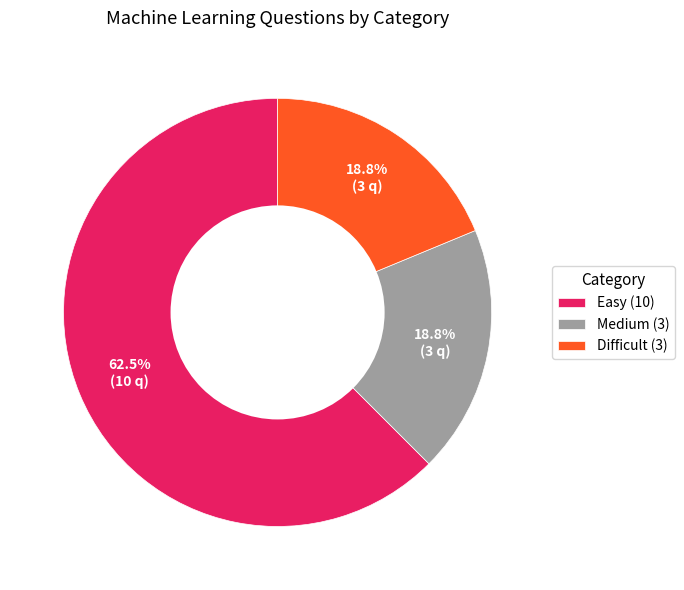

To the nearest percent, what is the average slice percentage?

33%